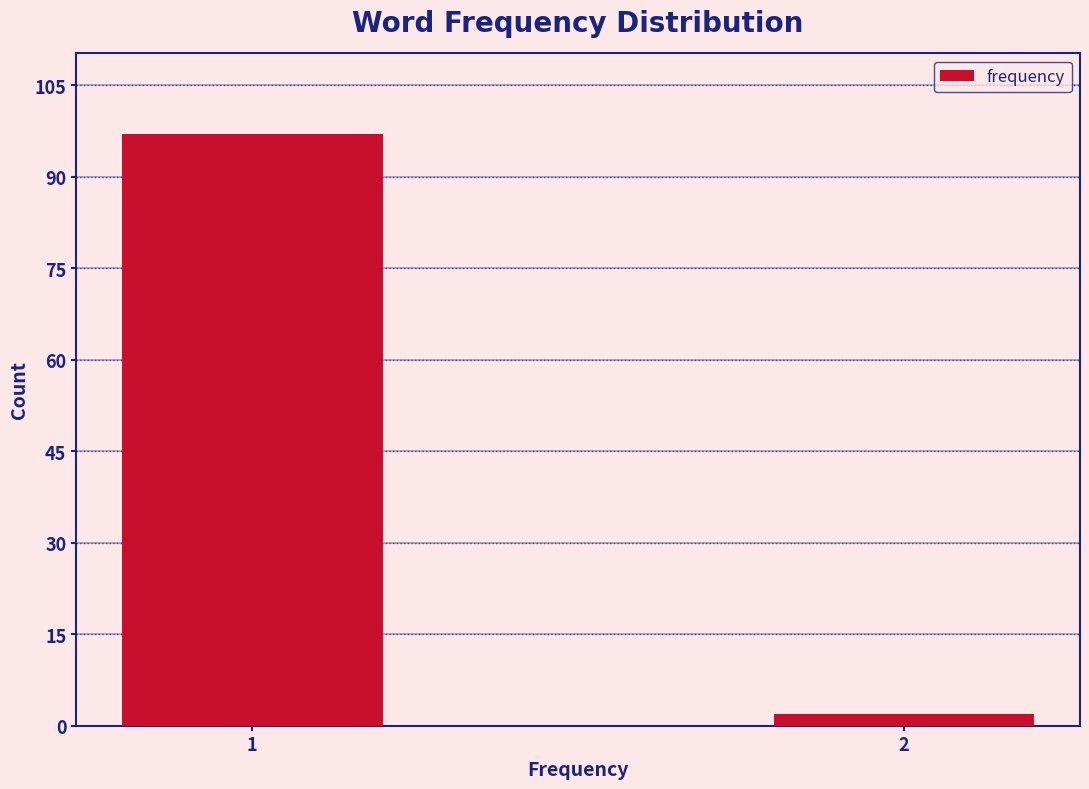

Reading right to left, transcribe all the data shown in this chart.

2	97